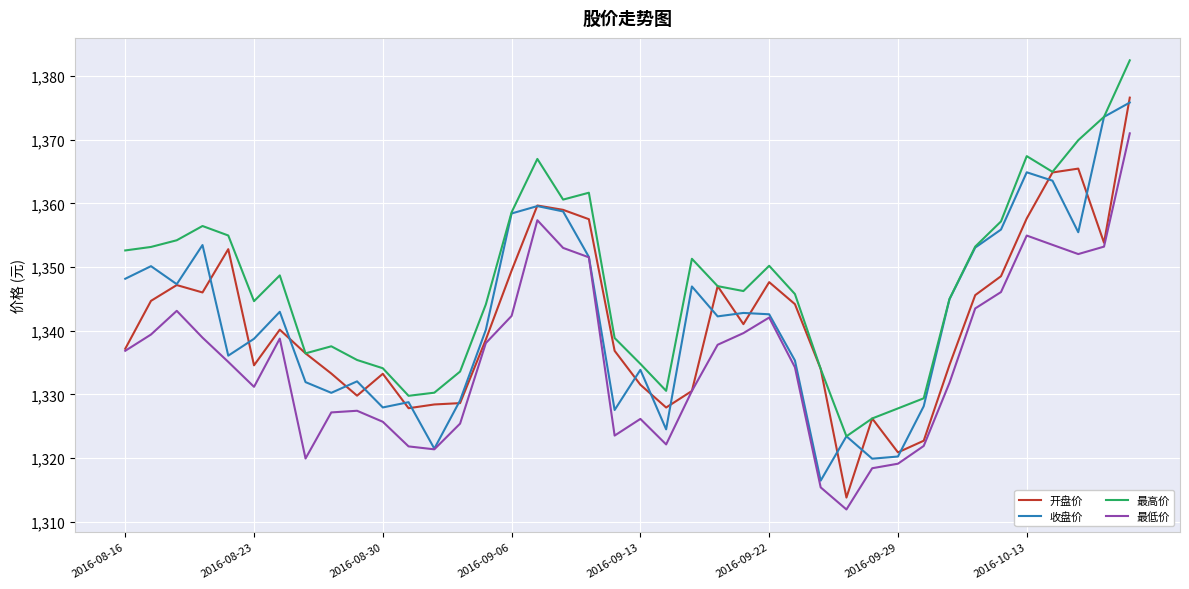

True or false: 最低价 and 最高价 intersect in this chart.

False